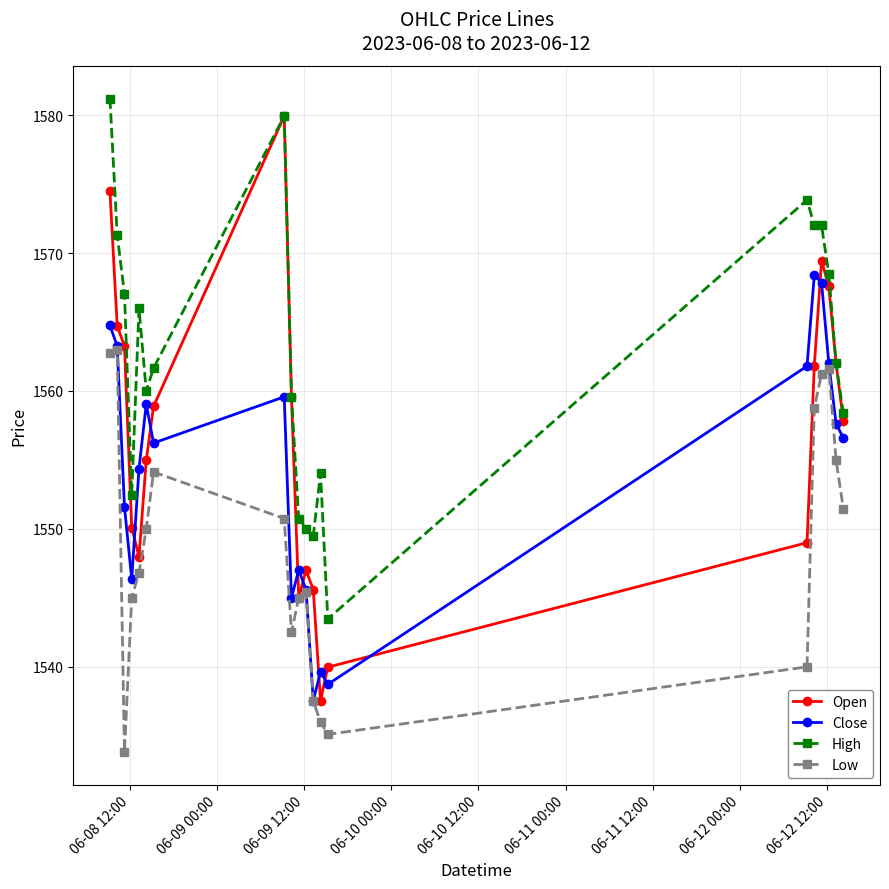

List the series in order of their overall mean, highest first.

High, Open, Close, Low